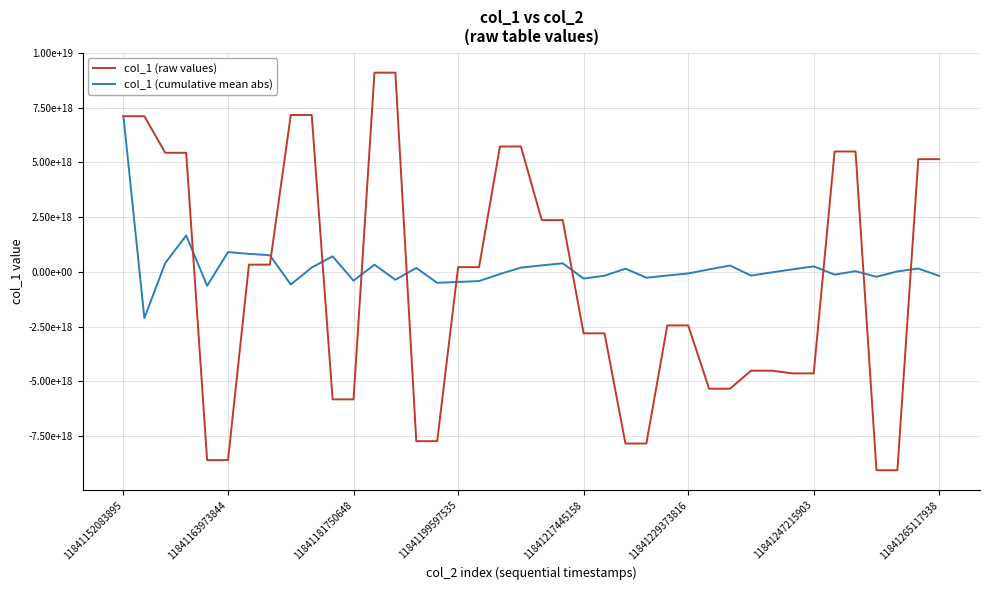

What are all the series names shown in the legend?

col_1 (raw values), col_1 (cumulative mean abs)